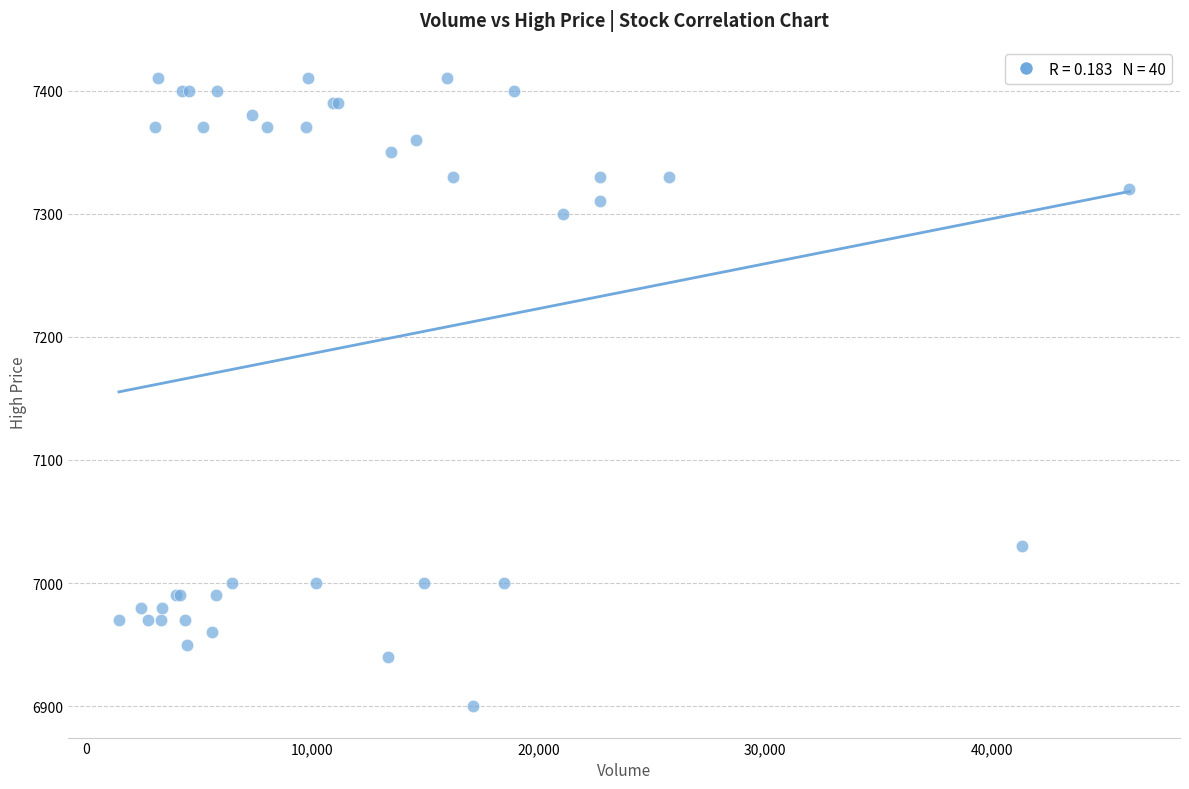

What Y value in the scatter plot is closest to 7155?

7030